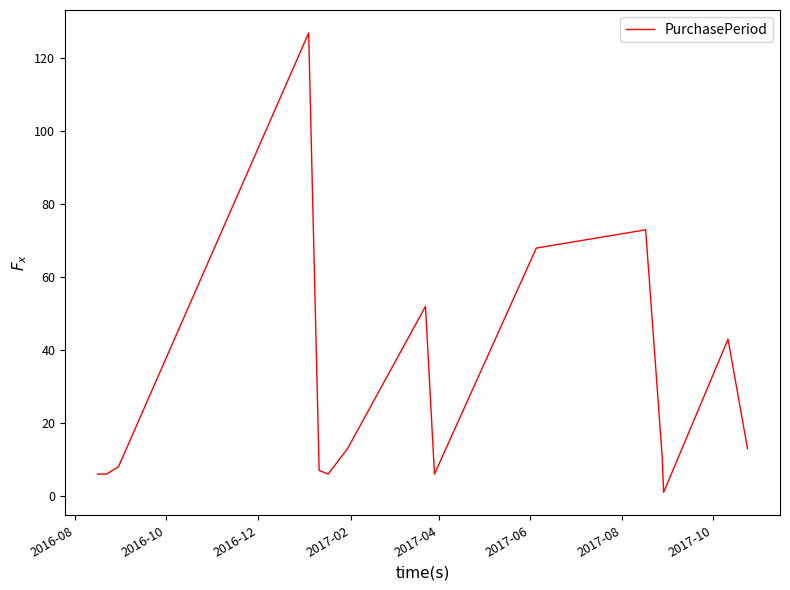

What is the greatest value displayed?

127